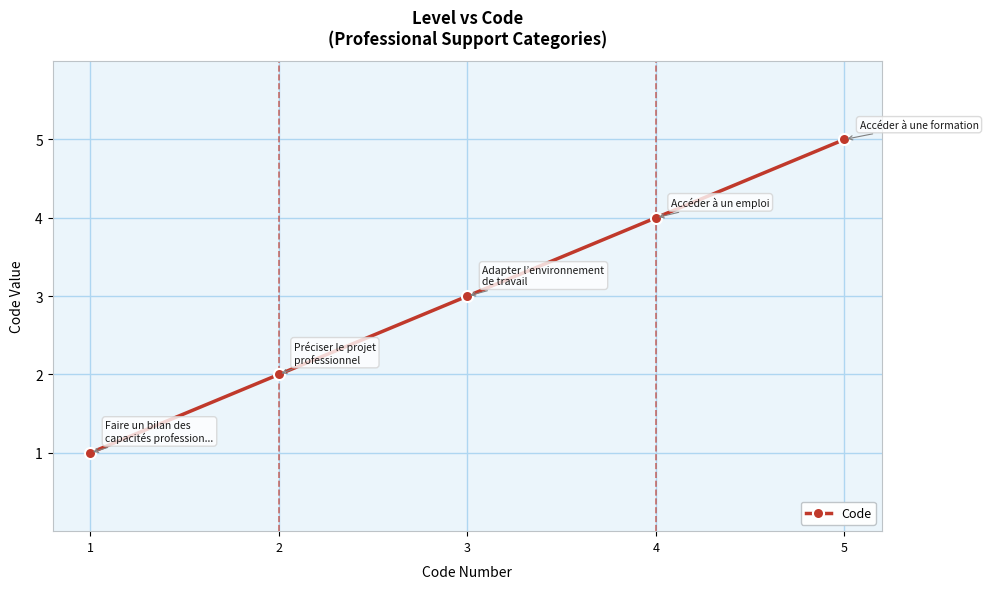

What is the difference between the maximum and second lowest values?

3